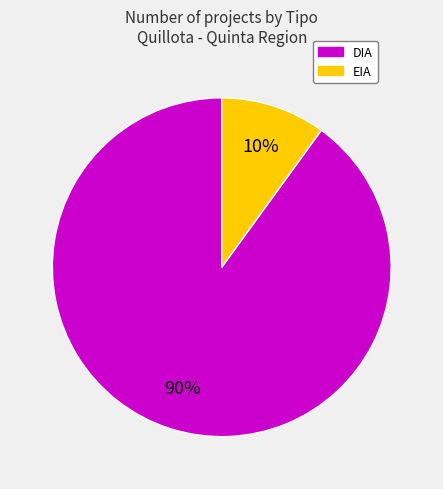

Which has a higher value, EIA or DIA?

DIA